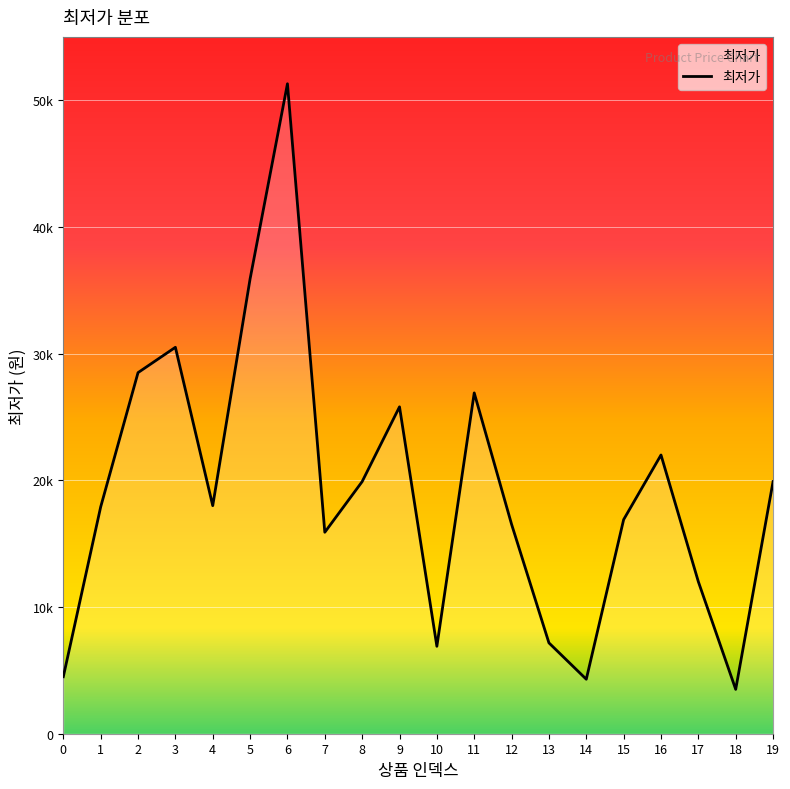

Reading right to left, transcribe all the data shown in this chart.

19=19900	18=3500	17=12000	16=22000	15=16900	14=4300	13=7170	12=16530	11=26900	10=6900	9=25800	8=19900	7=15900	6=51300	5=35900	4=18000	3=30500	2=28500	1=17900	0=4500